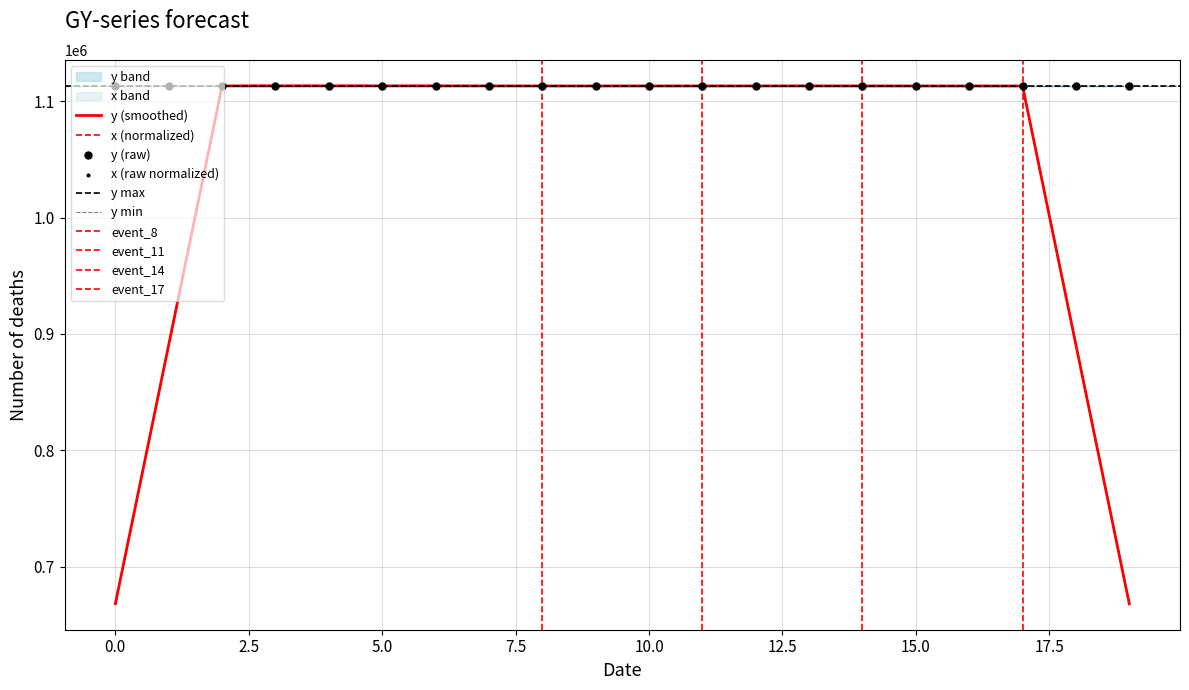

Which series has the largest Y range (max minus min)?

y